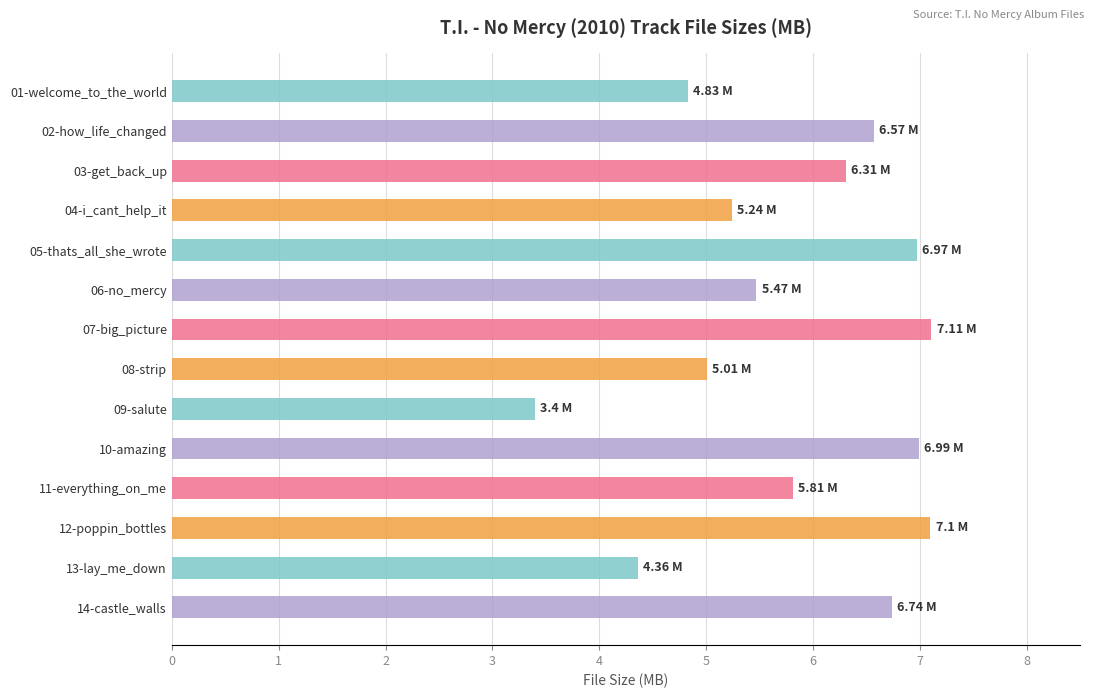

What is the difference between the values at 14-castle_walls and 07-big_picture?

0.4